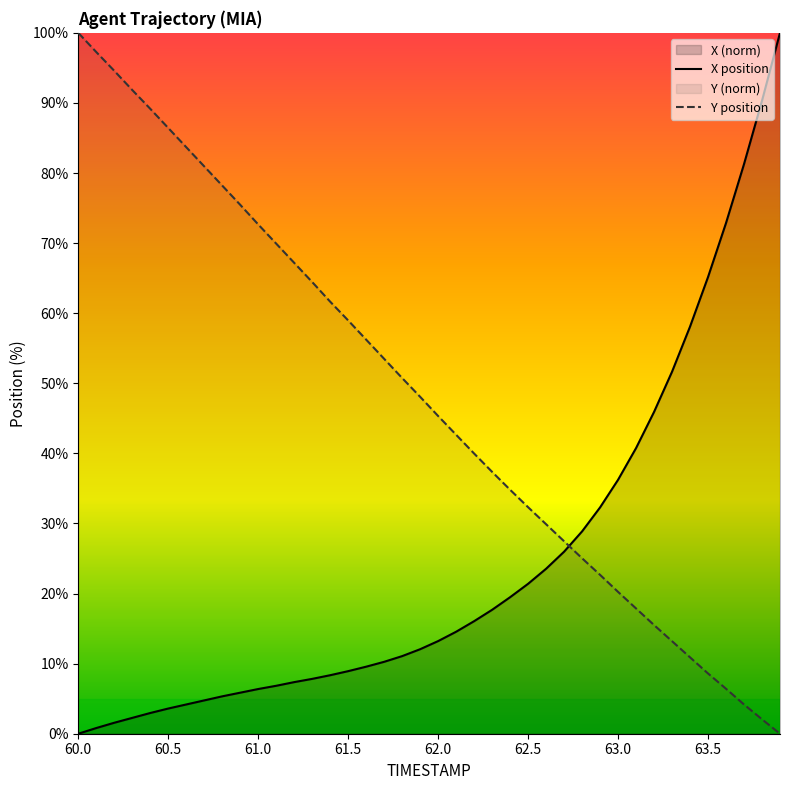

Between 62.2 and 63.0, which series saw the biggest shift?

X